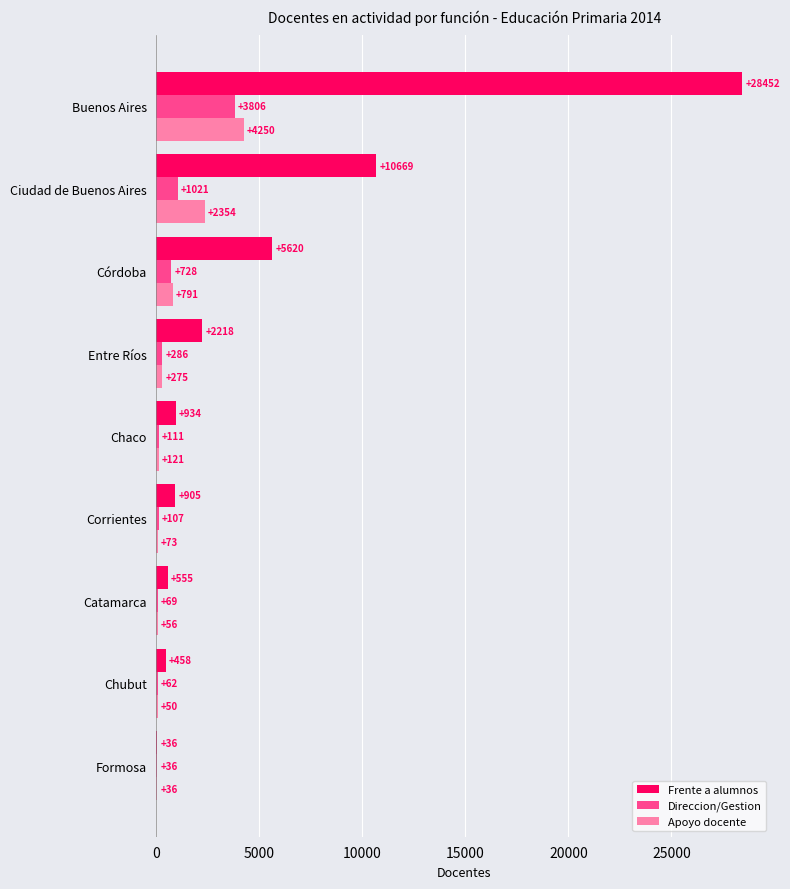

Which series changed the most between Formosa and Catamarca?

Frente a alumnos